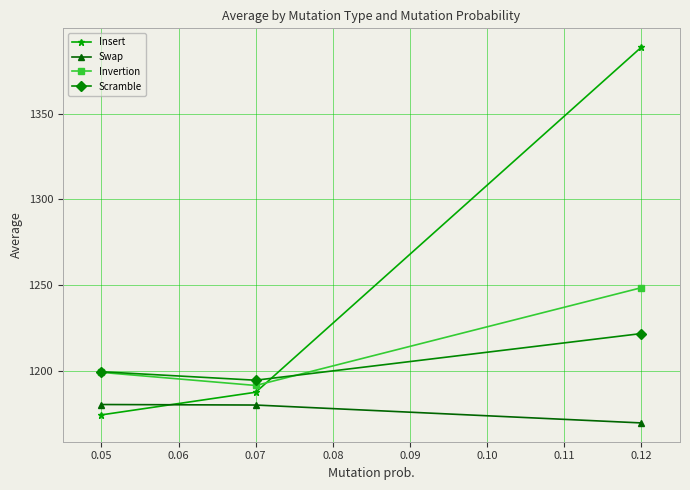

Which series has the widest spread of values?

Insert